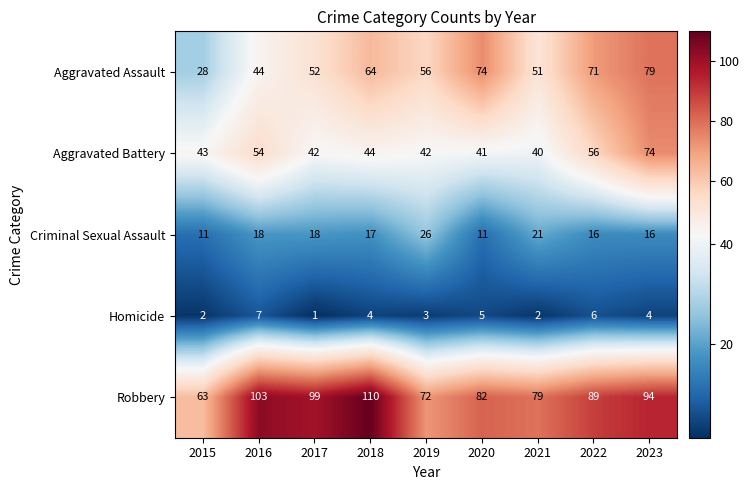

At 2017, list the series in order from largest to smallest.

Robbery, Aggravated Assault, Aggravated Battery, Criminal Sexual Assault, Homicide